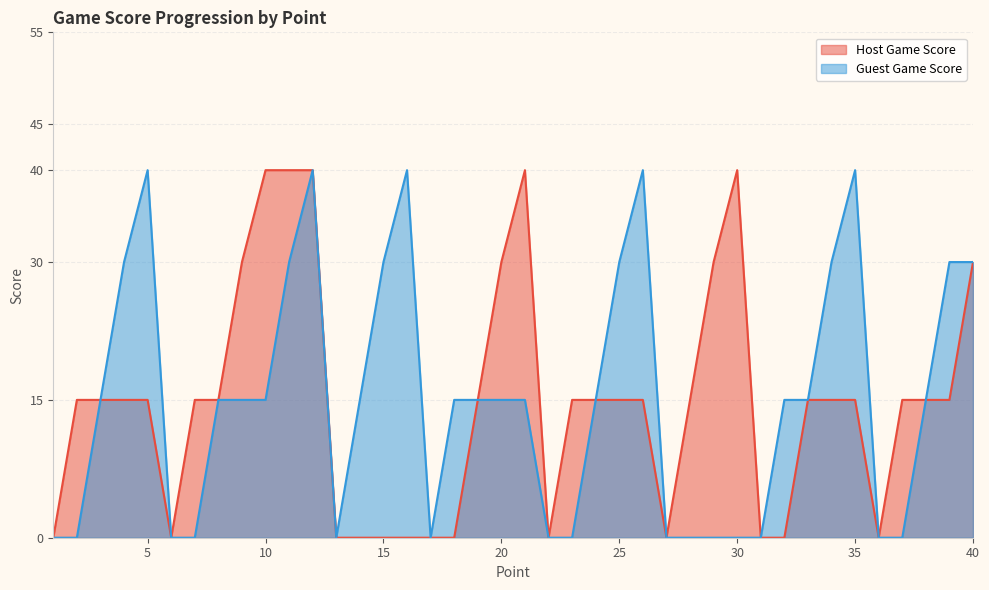

What is the difference between the second highest and minimum values in the Host Game Score series?

40